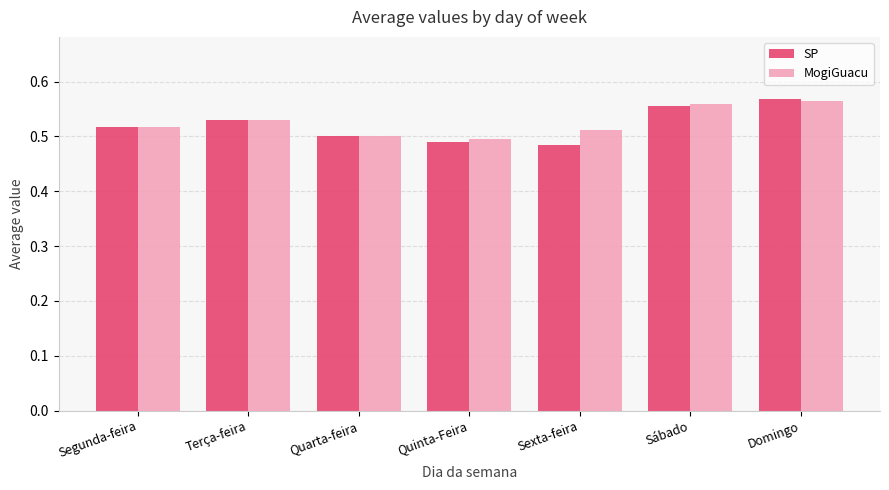

Count the SP values in the range 0 to 1.

7